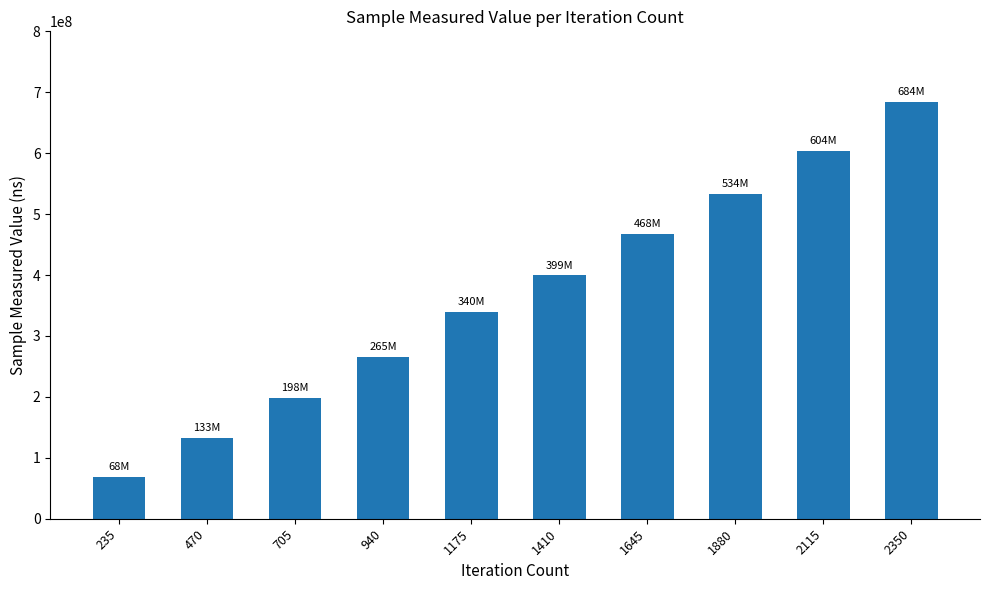

List the labels in order of value, largest first.

2350, 2115, 1880, 1645, 1410, 1175, 940, 705, 470, 235